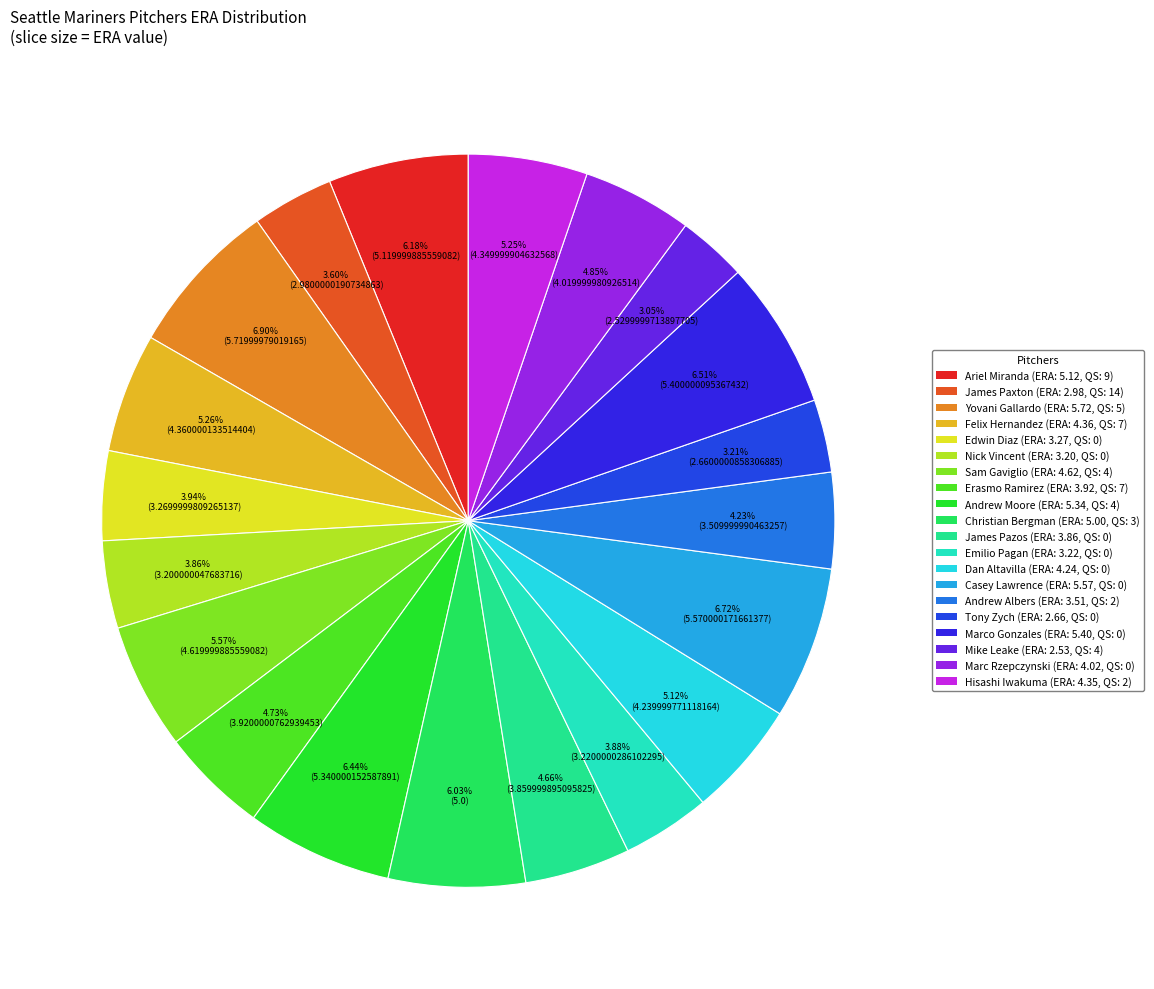

Which slice is the smallest?

Mike Leake